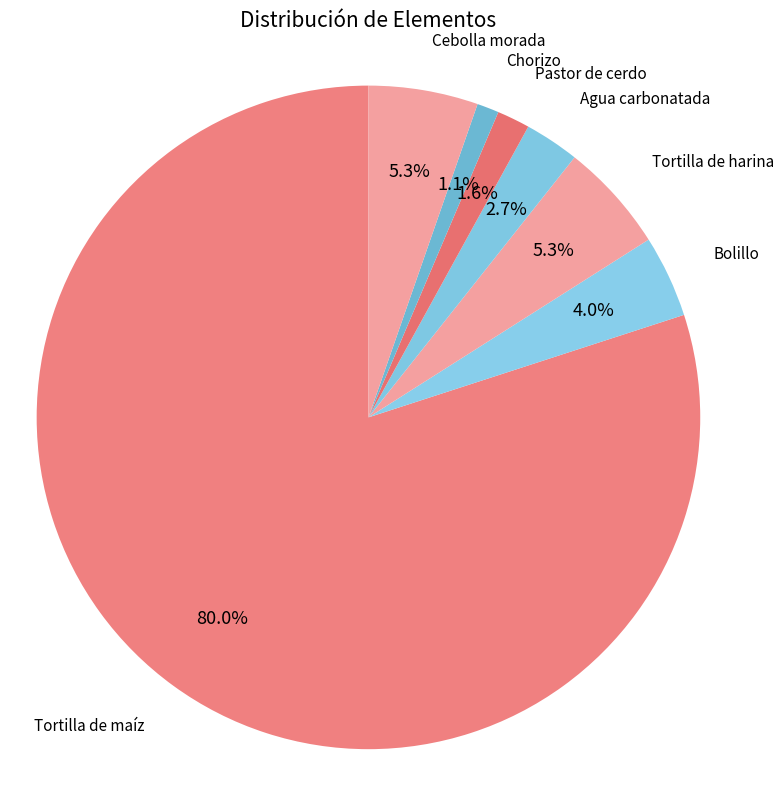

Does Tortilla de maíz represent more than half of the total?

Yes